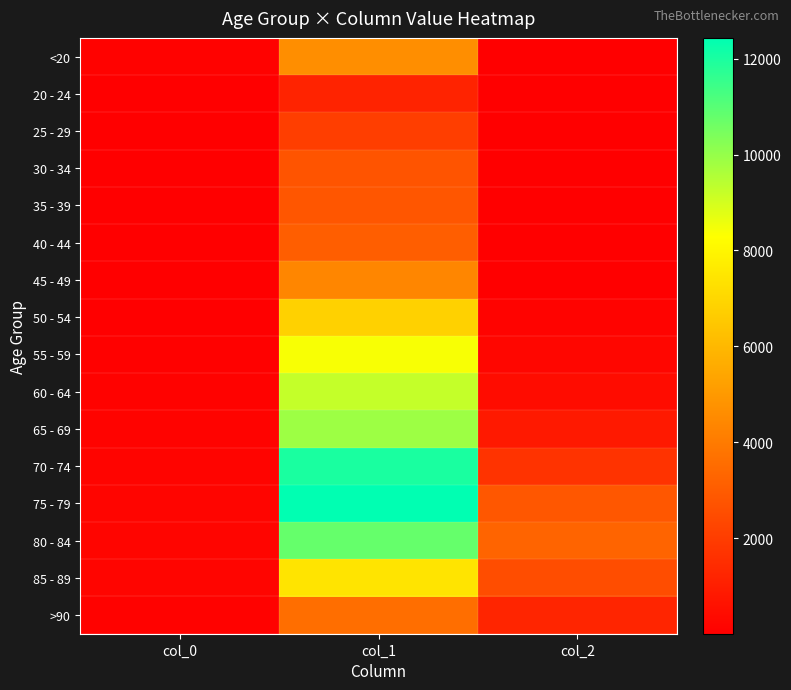

Which series has the largest total across all categories?

75 - 79